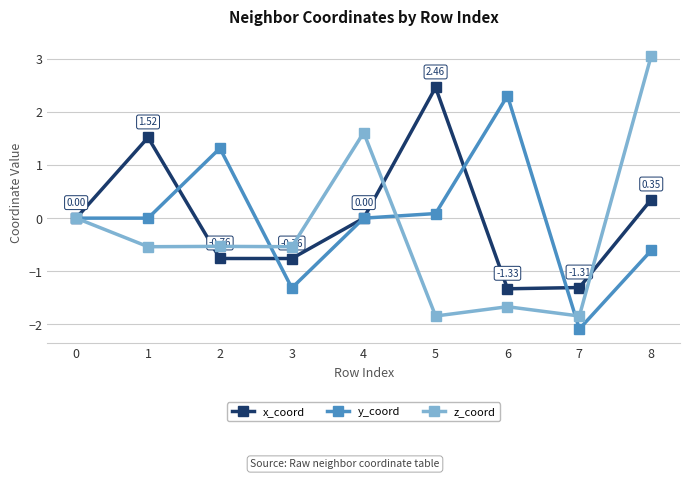

What is the greatest value displayed?

3.1